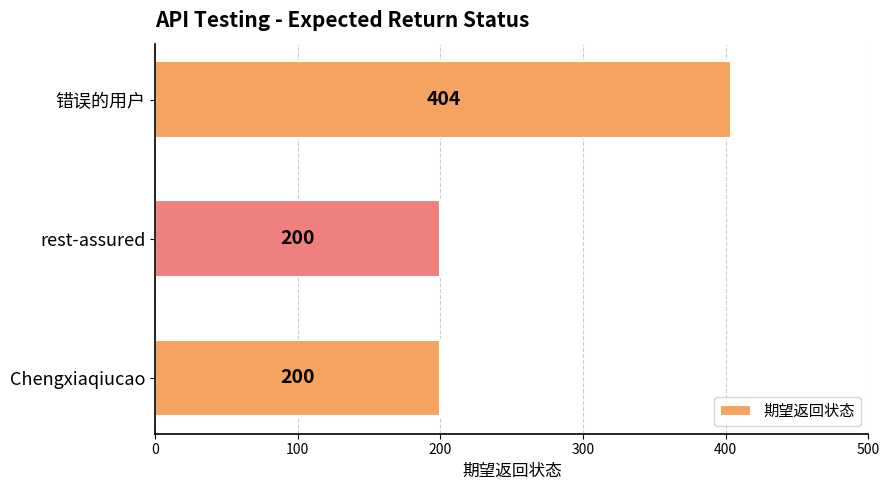

The chart shows a value of 344 at rest-assured. True or false?

False